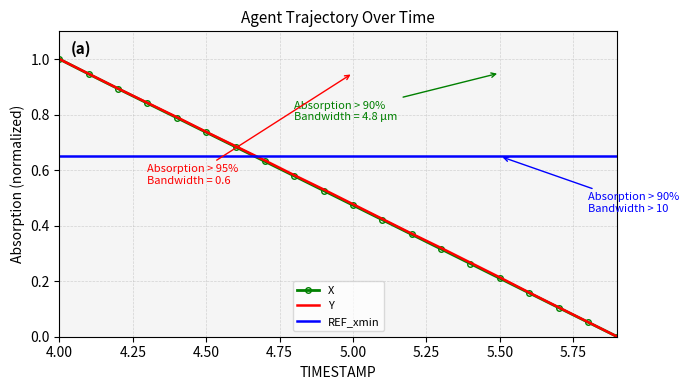

Count the number of categories in the chart.

20